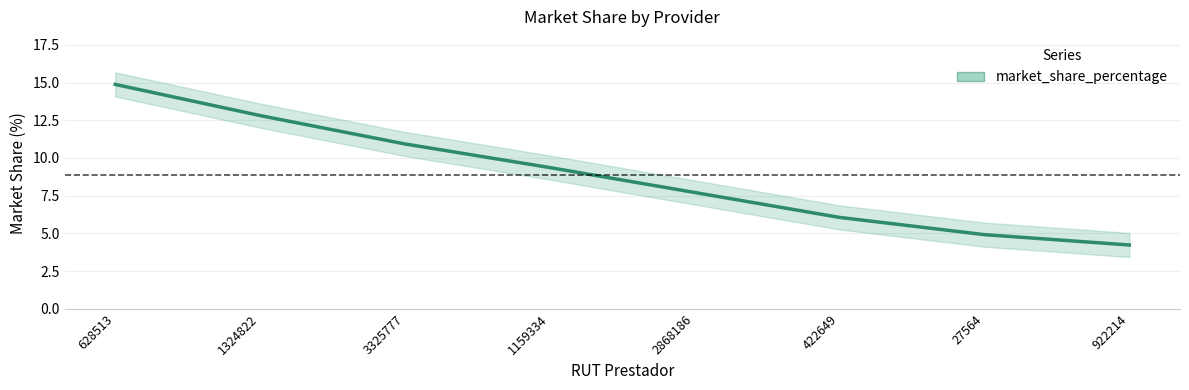

What is the smallest value displayed?

4.2